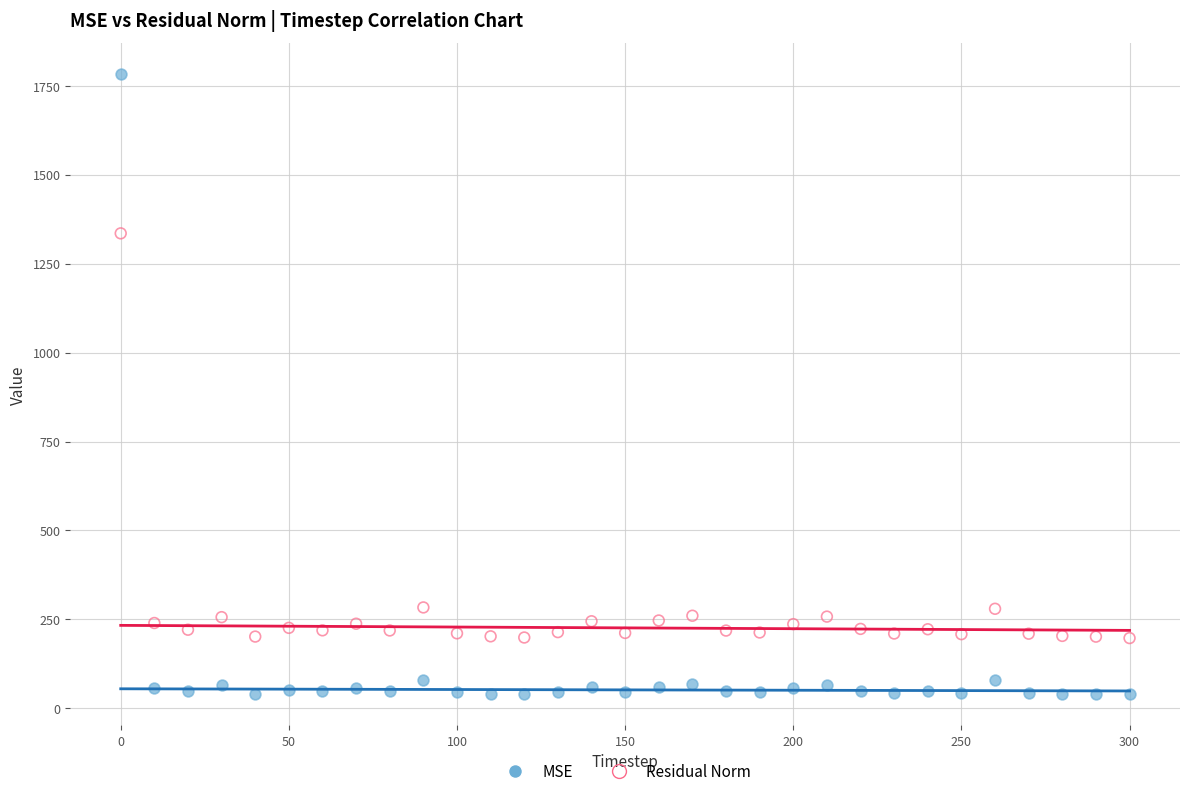

Which series has the largest Y range (max minus min)?

MSE